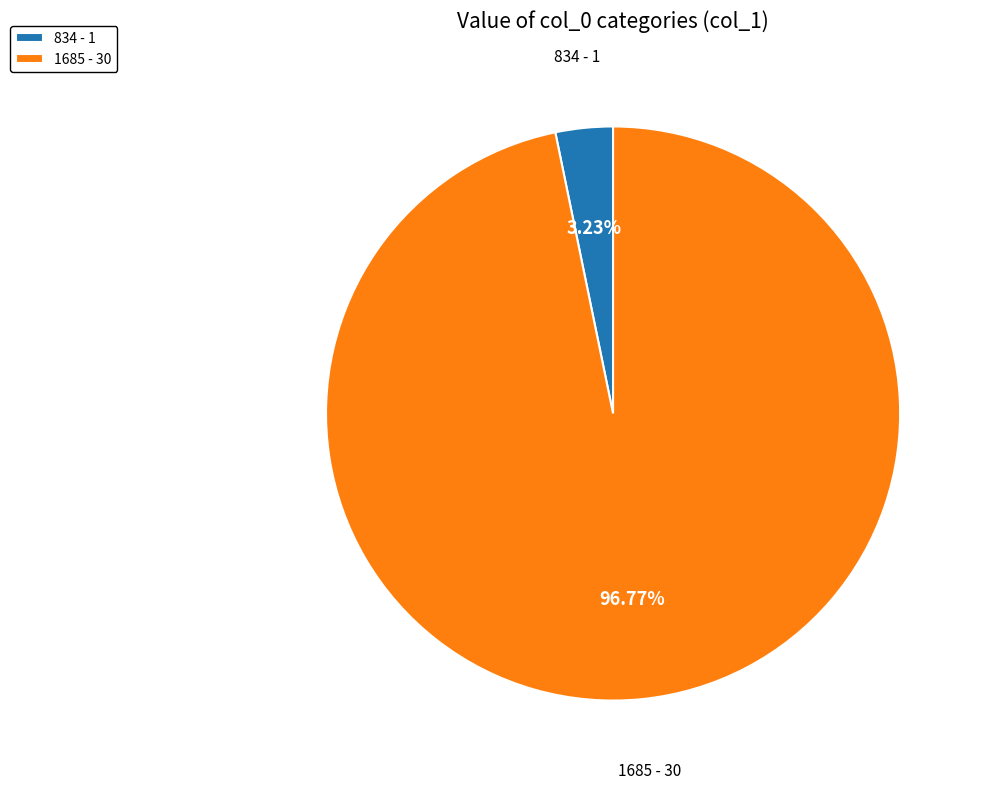

To the nearest percent, what is the average slice percentage?

50%